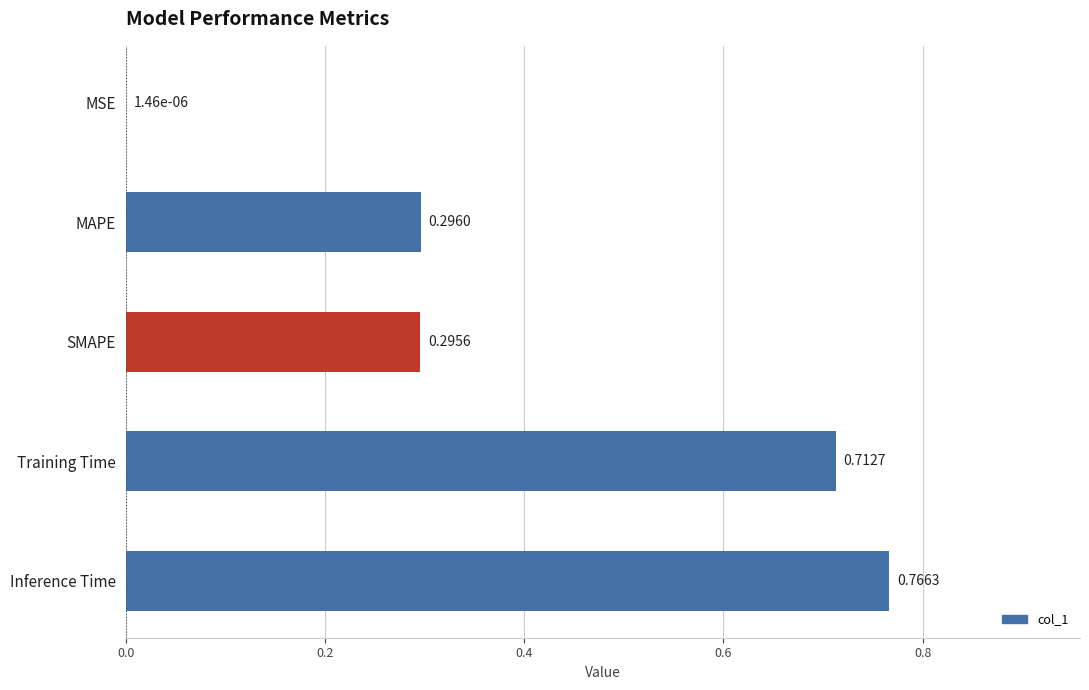

What is the sum of the values at Training Time and MAPE?

1.0